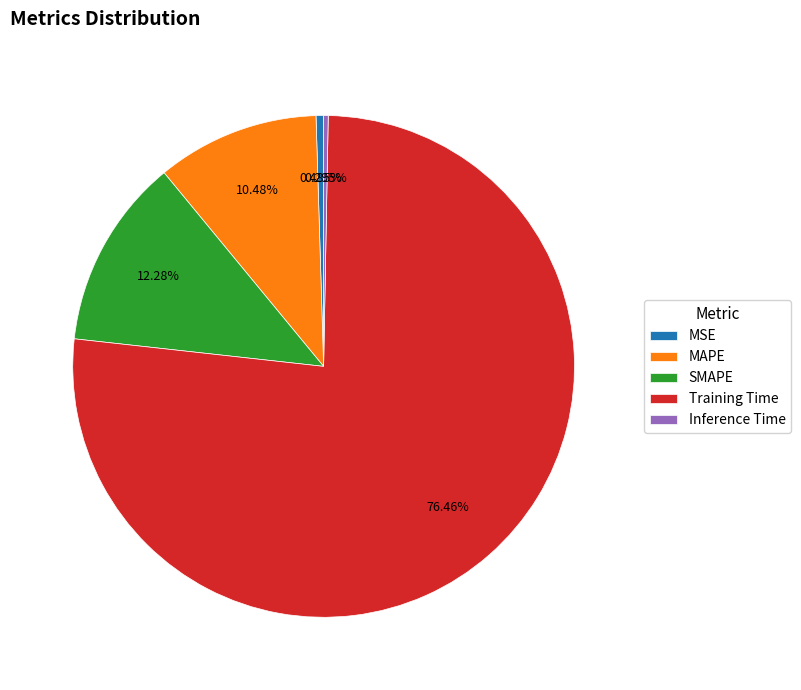

To the nearest percent, what portion does MAPE represent?

10%